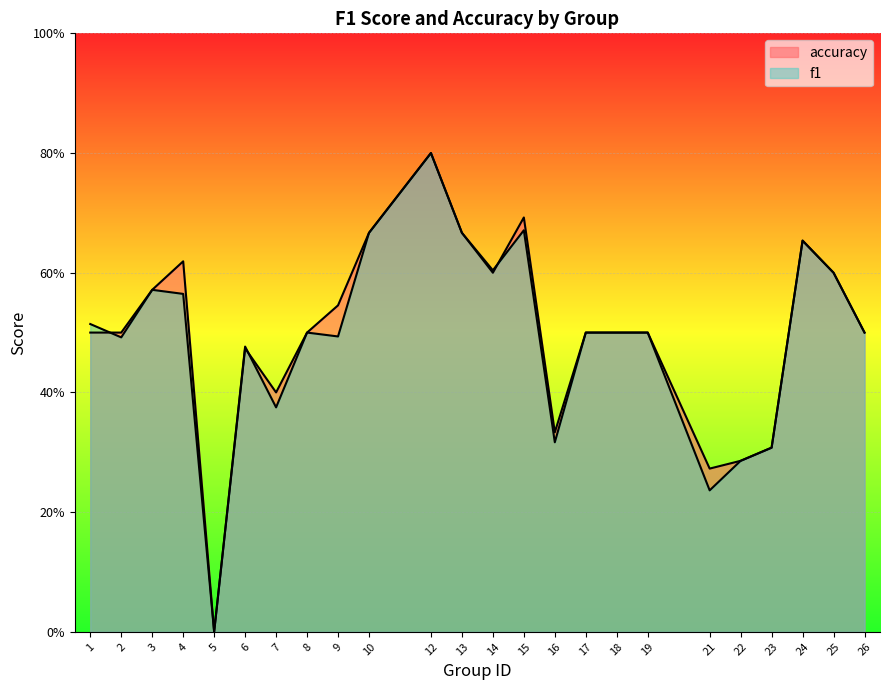

Is it true that accuracy equals 0.3 at 23?

True